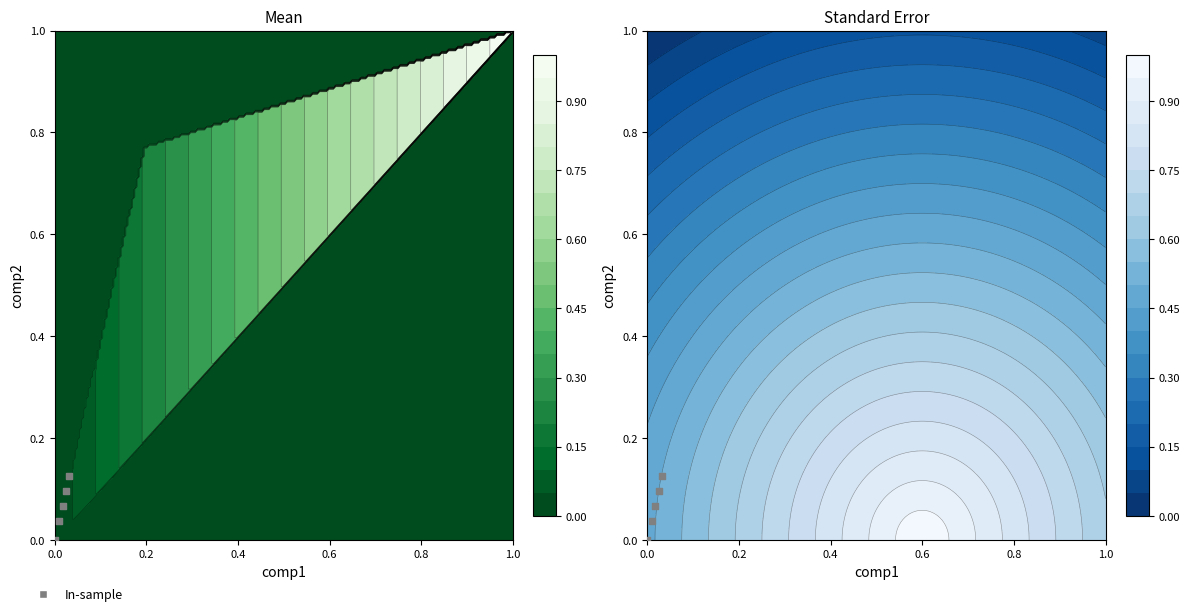

Reading left to right, transcribe all the data shown in this chart.

0.0	0.0	0.1	0.1	0.1